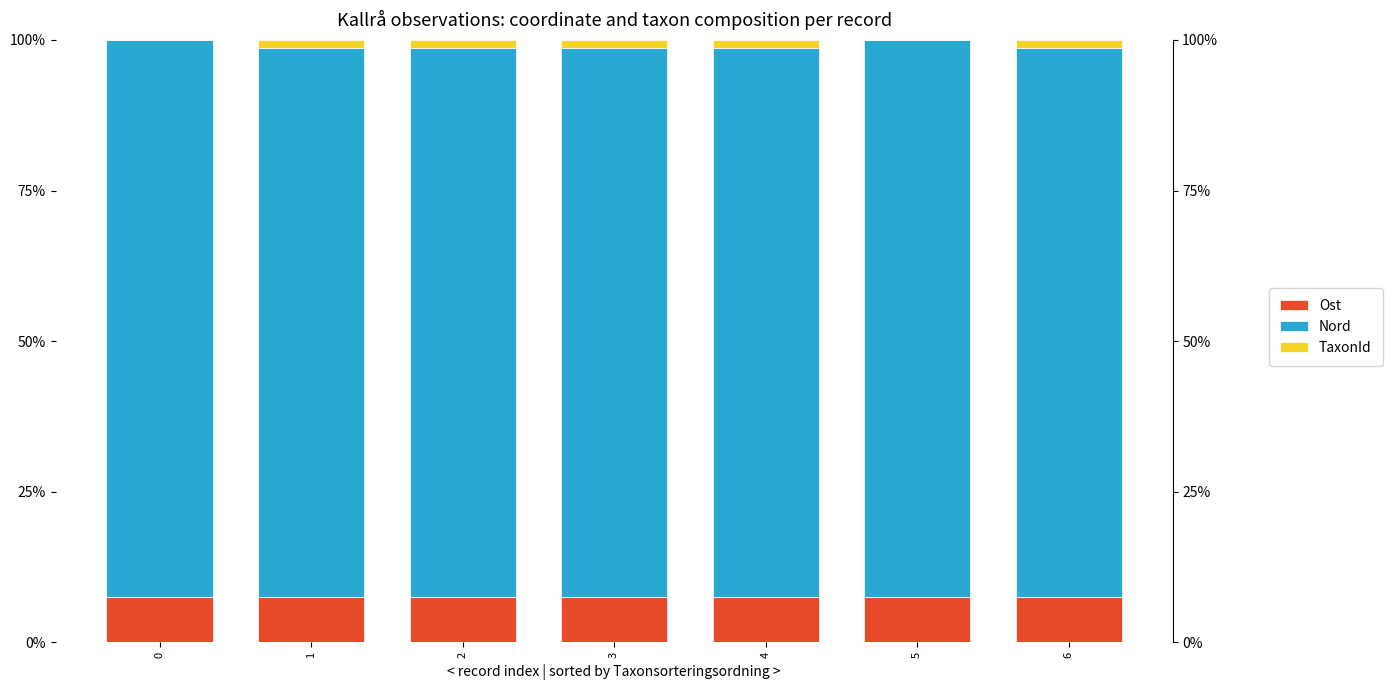

Reading left to right, extract all data points from this chart.

Ost: 0.1	0.1	0.1	0.1	0.1	0.1	0.1
Nord: 0.9	0.9	0.9	0.9	0.9	0.9	0.9
TaxonId: 0.0	0.0	0.0	0.0	0.0	0.0	0.0